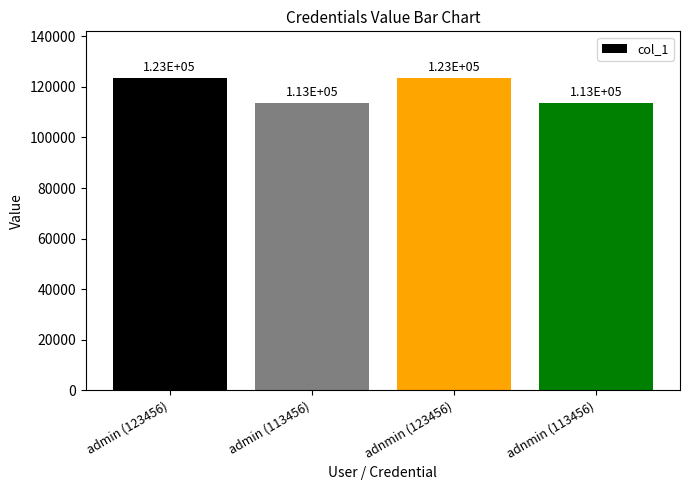

What is the label of the 4th bar from the left?

adnmin (113456)